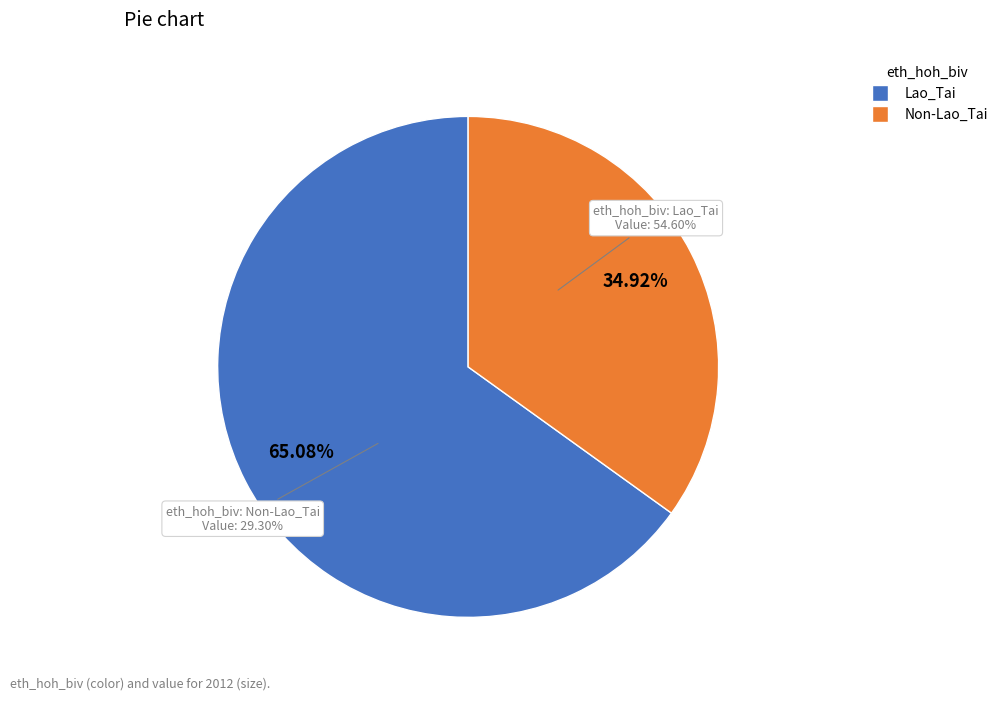

To the nearest percent, what percentage of the pie is Lao_Tai?

65%